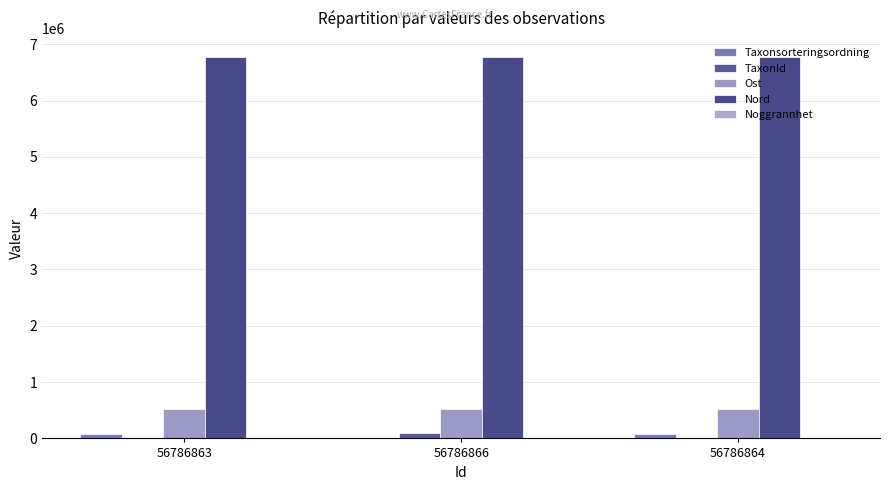

Which series has the widest spread of values?

TaxonId